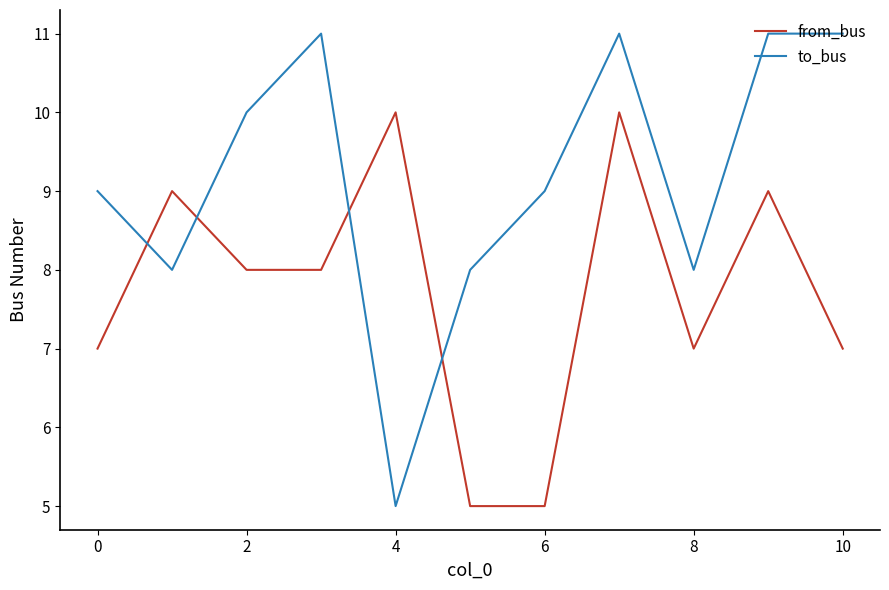

What is the difference between the maximum and minimum values in the to_bus series?

6